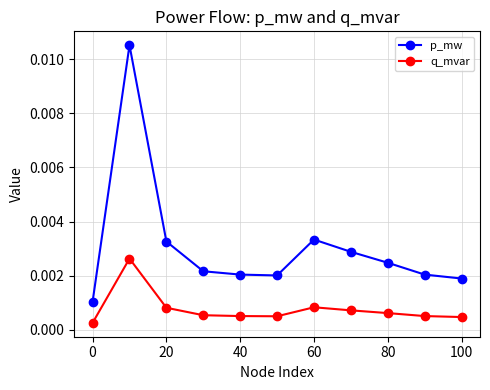

How many p_mw values are between 0 and 1?

11